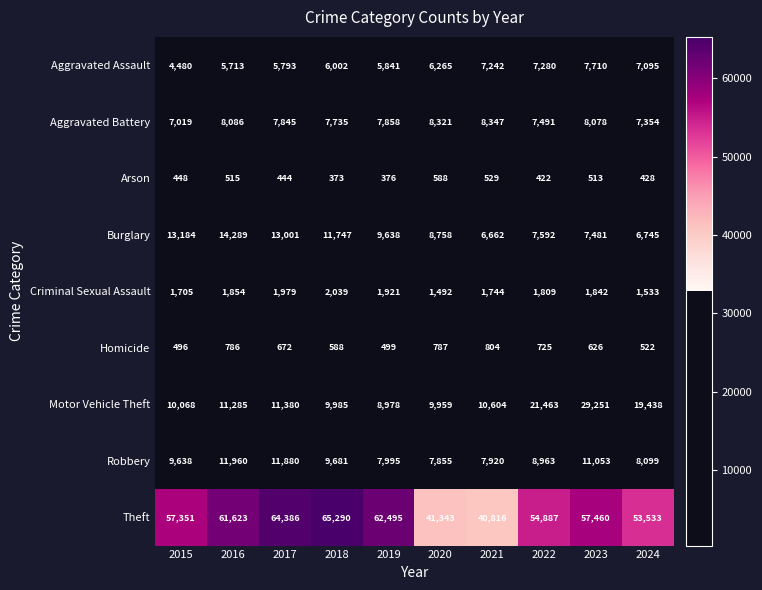

What is the sum of the Aggravated Assault values at 2022 and 2021?

14522